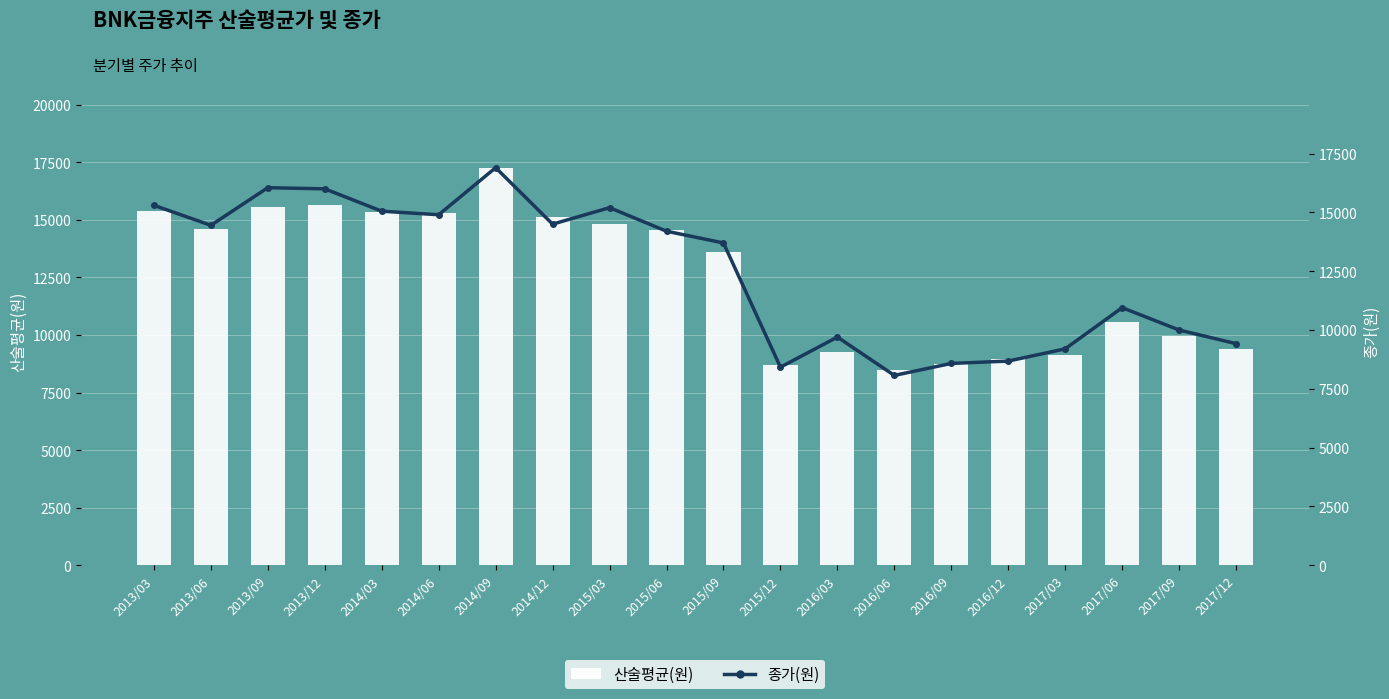

What is the greatest value displayed?

17266